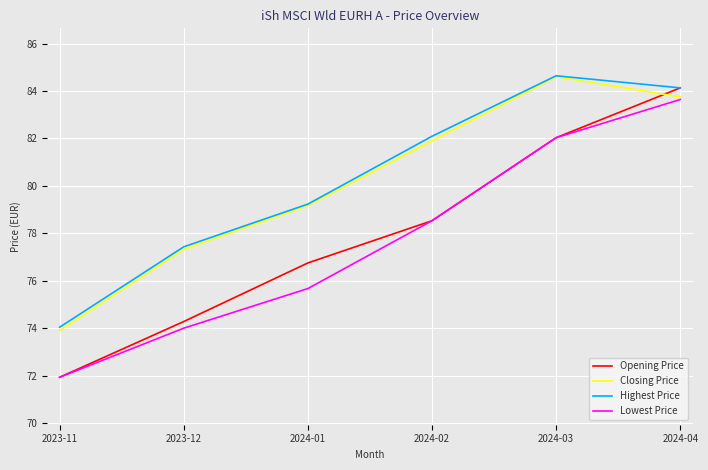

The Lowest Price series shows 40.5 at 2024-01. True or false?

False